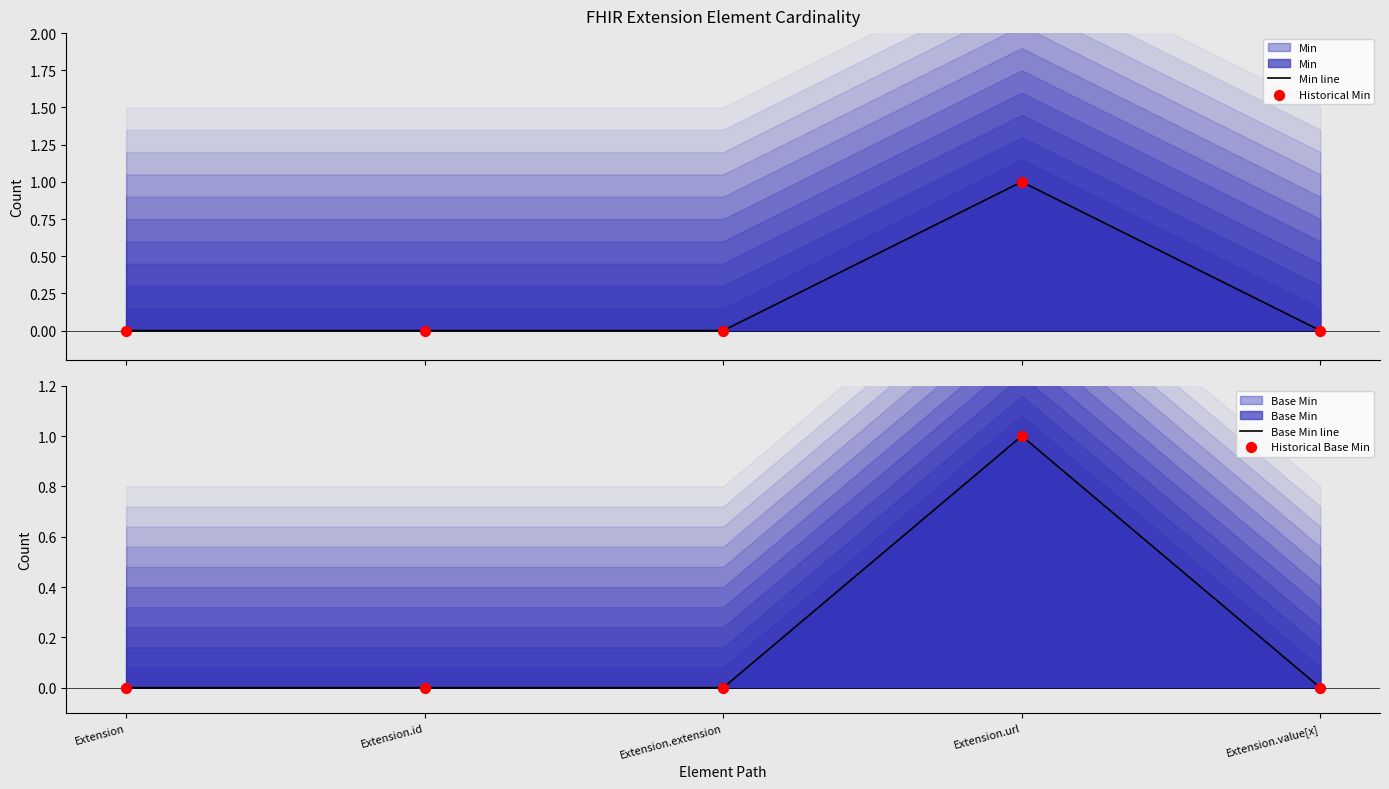

Which series contains the highest Y value?

Min line